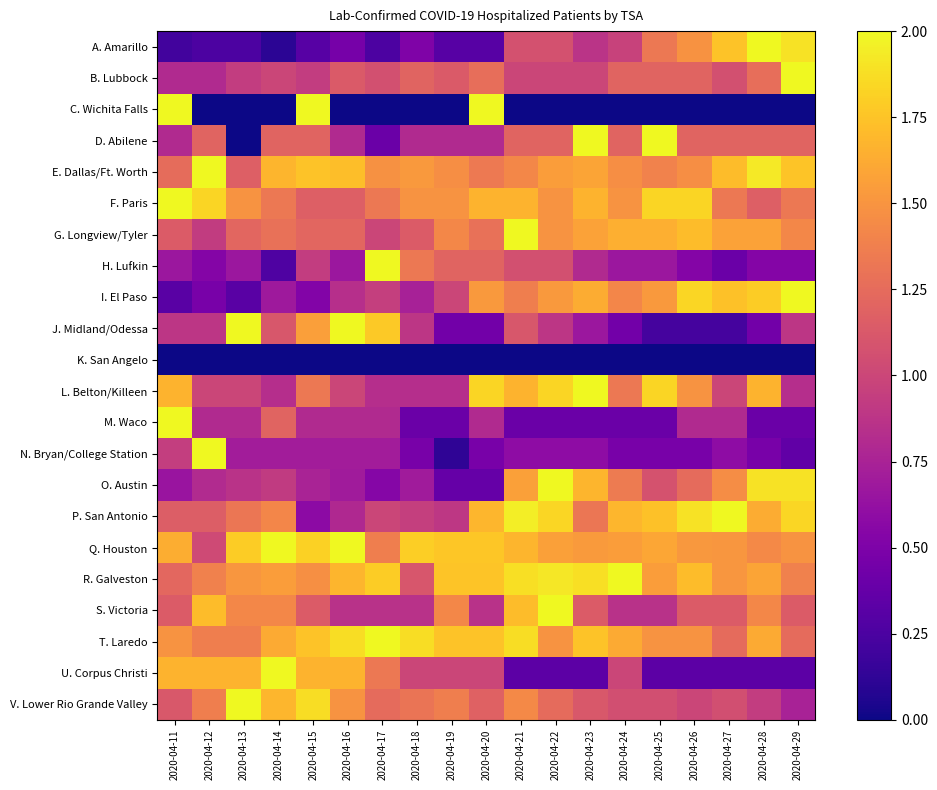

Reading right to left, transcribe all the data shown in this chart.

A. Amarillo: 2020-04-29=1.9	2020-04-28=2.0	2020-04-27=1.7	2020-04-26=1.5	2020-04-25=1.3	2020-04-24=1.0	2020-04-23=0.9	2020-04-22=1.1	2020-04-21=1.1	2020-04-20=0.3	2020-04-19=0.3	2020-04-18=0.5	2020-04-17=0.3	2020-04-16=0.5	2020-04-15=0.3	2020-04-14=0.1	2020-04-13=0.3	2020-04-12=0.3	2020-04-11=0.2
B. Lubbock: 2020-04-29=2.0	2020-04-28=1.3	2020-04-27=1.1	2020-04-26=1.2	2020-04-25=1.2	2020-04-24=1.2	2020-04-23=1.0	2020-04-22=1.0	2020-04-21=1.0	2020-04-20=1.3	2020-04-19=1.1	2020-04-18=1.2	2020-04-17=1.1	2020-04-16=1.1	2020-04-15=0.9	2020-04-14=1.0	2020-04-13=0.9	2020-04-12=0.8	2020-04-11=0.8
C. Wichita Falls: 2020-04-29=0.0	2020-04-28=0.0	2020-04-27=0.0	2020-04-26=0.0	2020-04-25=0.0	2020-04-24=0.0	2020-04-23=0.0	2020-04-22=0.0	2020-04-21=0.0	2020-04-20=2.0	2020-04-19=0.0	2020-04-18=0.0	2020-04-17=0.0	2020-04-16=0.0	2020-04-15=2.0	2020-04-14=0.0	2020-04-13=0.0	2020-04-12=0.0	2020-04-11=2.0
D. Abilene: 2020-04-29=1.2	2020-04-28=1.2	2020-04-27=1.2	2020-04-26=1.2	2020-04-25=2.0	2020-04-24=1.2	2020-04-23=2.0	2020-04-22=1.2	2020-04-21=1.2	2020-04-20=0.8	2020-04-19=0.8	2020-04-18=0.8	2020-04-17=0.4	2020-04-16=0.8	2020-04-15=1.2	2020-04-14=1.2	2020-04-13=0.0	2020-04-12=1.2	2020-04-11=0.8
E. Dallas/Ft. Worth: 2020-04-29=1.8	2020-04-28=1.9	2020-04-27=1.7	2020-04-26=1.5	2020-04-25=1.4	2020-04-24=1.5	2020-04-23=1.6	2020-04-22=1.6	2020-04-21=1.4	2020-04-20=1.3	2020-04-19=1.5	2020-04-18=1.5	2020-04-17=1.5	2020-04-16=1.7	2020-04-15=1.7	2020-04-14=1.7	2020-04-13=1.2	2020-04-12=2.0	2020-04-11=1.3
F. Paris: 2020-04-29=1.3	2020-04-28=1.2	2020-04-27=1.3	2020-04-26=1.8	2020-04-25=1.8	2020-04-24=1.5	2020-04-23=1.7	2020-04-22=1.5	2020-04-21=1.7	2020-04-20=1.7	2020-04-19=1.5	2020-04-18=1.5	2020-04-17=1.3	2020-04-16=1.2	2020-04-15=1.2	2020-04-14=1.3	2020-04-13=1.5	2020-04-12=1.8	2020-04-11=2.0
G. Longview/Tyler: 2020-04-29=1.4	2020-04-28=1.6	2020-04-27=1.6	2020-04-26=1.7	2020-04-25=1.6	2020-04-24=1.6	2020-04-23=1.6	2020-04-22=1.5	2020-04-21=2.0	2020-04-20=1.3	2020-04-19=1.4	2020-04-18=1.1	2020-04-17=1.0	2020-04-16=1.2	2020-04-15=1.2	2020-04-14=1.3	2020-04-13=1.2	2020-04-12=0.9	2020-04-11=1.1
H. Lufkin: 2020-04-29=0.5	2020-04-28=0.5	2020-04-27=0.4	2020-04-26=0.5	2020-04-25=0.7	2020-04-24=0.7	2020-04-23=0.8	2020-04-22=1.1	2020-04-21=1.1	2020-04-20=1.2	2020-04-19=1.2	2020-04-18=1.3	2020-04-17=2.0	2020-04-16=0.7	2020-04-15=0.9	2020-04-14=0.3	2020-04-13=0.7	2020-04-12=0.5	2020-04-11=0.7
I. El Paso: 2020-04-29=2.0	2020-04-28=1.8	2020-04-27=1.7	2020-04-26=1.8	2020-04-25=1.5	2020-04-24=1.4	2020-04-23=1.6	2020-04-22=1.5	2020-04-21=1.4	2020-04-20=1.5	2020-04-19=1.0	2020-04-18=0.7	2020-04-17=0.9	2020-04-16=0.8	2020-04-15=0.5	2020-04-14=0.7	2020-04-13=0.3	2020-04-12=0.5	2020-04-11=0.3
J. Midland/Odessa: 2020-04-29=0.9	2020-04-28=0.4	2020-04-27=0.2	2020-04-26=0.2	2020-04-25=0.2	2020-04-24=0.4	2020-04-23=0.7	2020-04-22=0.9	2020-04-21=1.1	2020-04-20=0.4	2020-04-19=0.4	2020-04-18=0.9	2020-04-17=1.8	2020-04-16=2.0	2020-04-15=1.6	2020-04-14=1.1	2020-04-13=2.0	2020-04-12=0.9	2020-04-11=0.9
K. San Angelo: 2020-04-29=0.0	2020-04-28=0.0	2020-04-27=0.0	2020-04-26=0.0	2020-04-25=0.0	2020-04-24=0.0	2020-04-23=0.0	2020-04-22=0.0	2020-04-21=0.0	2020-04-20=0.0	2020-04-19=0.0	2020-04-18=0.0	2020-04-17=0.0	2020-04-16=0.0	2020-04-15=0.0	2020-04-14=0.0	2020-04-13=0.0	2020-04-12=0.0	2020-04-11=0.0
L. Belton/Killeen: 2020-04-29=0.8	2020-04-28=1.7	2020-04-27=1.0	2020-04-26=1.5	2020-04-25=1.8	2020-04-24=1.3	2020-04-23=2.0	2020-04-22=1.8	2020-04-21=1.7	2020-04-20=1.8	2020-04-19=0.8	2020-04-18=0.8	2020-04-17=0.8	2020-04-16=1.0	2020-04-15=1.3	2020-04-14=0.8	2020-04-13=1.0	2020-04-12=1.0	2020-04-11=1.7
M. Waco: 2020-04-29=0.4	2020-04-28=0.4	2020-04-27=0.8	2020-04-26=0.8	2020-04-25=0.4	2020-04-24=0.4	2020-04-23=0.4	2020-04-22=0.4	2020-04-21=0.4	2020-04-20=0.8	2020-04-19=0.4	2020-04-18=0.4	2020-04-17=0.8	2020-04-16=0.8	2020-04-15=0.8	2020-04-14=1.2	2020-04-13=0.8	2020-04-12=0.8	2020-04-11=2.0
N. Bryan/College Station: 2020-04-29=0.4	2020-04-28=0.5	2020-04-27=0.6	2020-04-26=0.5	2020-04-25=0.5	2020-04-24=0.5	2020-04-23=0.6	2020-04-22=0.6	2020-04-21=0.6	2020-04-20=0.5	2020-04-19=0.1	2020-04-18=0.5	2020-04-17=0.7	2020-04-16=0.7	2020-04-15=0.7	2020-04-14=0.7	2020-04-13=0.7	2020-04-12=2.0	2020-04-11=0.9
O. Austin: 2020-04-29=1.9	2020-04-28=1.9	2020-04-27=1.5	2020-04-26=1.2	2020-04-25=1.1	2020-04-24=1.4	2020-04-23=1.7	2020-04-22=2.0	2020-04-21=1.6	2020-04-20=0.4	2020-04-19=0.4	2020-04-18=0.7	2020-04-17=0.5	2020-04-16=0.7	2020-04-15=0.8	2020-04-14=0.9	2020-04-13=0.9	2020-04-12=0.8	2020-04-11=0.6
P. San Antonio: 2020-04-29=1.8	2020-04-28=1.6	2020-04-27=2.0	2020-04-26=1.9	2020-04-25=1.7	2020-04-24=1.7	2020-04-23=1.3	2020-04-22=1.8	2020-04-21=1.9	2020-04-20=1.7	2020-04-19=0.9	2020-04-18=0.9	2020-04-17=1.0	2020-04-16=0.8	2020-04-15=0.6	2020-04-14=1.4	2020-04-13=1.3	2020-04-12=1.2	2020-04-11=1.2
Q. Houston: 2020-04-29=1.5	2020-04-28=1.4	2020-04-27=1.5	2020-04-26=1.5	2020-04-25=1.6	2020-04-24=1.5	2020-04-23=1.5	2020-04-22=1.6	2020-04-21=1.7	2020-04-20=1.8	2020-04-19=1.8	2020-04-18=1.8	2020-04-17=1.4	2020-04-16=2.0	2020-04-15=1.8	2020-04-14=2.0	2020-04-13=1.8	2020-04-12=1.0	2020-04-11=1.6
R. Galveston: 2020-04-29=1.4	2020-04-28=1.6	2020-04-27=1.5	2020-04-26=1.7	2020-04-25=1.6	2020-04-24=2.0	2020-04-23=1.9	2020-04-22=1.9	2020-04-21=1.9	2020-04-20=1.8	2020-04-19=1.8	2020-04-18=1.1	2020-04-17=1.8	2020-04-16=1.7	2020-04-15=1.5	2020-04-14=1.6	2020-04-13=1.5	2020-04-12=1.4	2020-04-11=1.2
S. Victoria: 2020-04-29=1.1	2020-04-28=1.4	2020-04-27=1.1	2020-04-26=1.1	2020-04-25=0.9	2020-04-24=0.9	2020-04-23=1.1	2020-04-22=2.0	2020-04-21=1.7	2020-04-20=0.9	2020-04-19=1.4	2020-04-18=0.9	2020-04-17=0.9	2020-04-16=0.9	2020-04-15=1.1	2020-04-14=1.4	2020-04-13=1.4	2020-04-12=1.7	2020-04-11=1.1
T. Laredo: 2020-04-29=1.2	2020-04-28=1.6	2020-04-27=1.2	2020-04-26=1.5	2020-04-25=1.5	2020-04-24=1.6	2020-04-23=1.7	2020-04-22=1.5	2020-04-21=1.9	2020-04-20=1.7	2020-04-19=1.7	2020-04-18=1.9	2020-04-17=2.0	2020-04-16=1.9	2020-04-15=1.7	2020-04-14=1.6	2020-04-13=1.4	2020-04-12=1.4	2020-04-11=1.5
U. Corpus Christi: 2020-04-29=0.3	2020-04-28=0.3	2020-04-27=0.3	2020-04-26=0.3	2020-04-25=0.3	2020-04-24=1.0	2020-04-23=0.3	2020-04-22=0.3	2020-04-21=0.3	2020-04-20=1.0	2020-04-19=1.0	2020-04-18=1.0	2020-04-17=1.3	2020-04-16=1.7	2020-04-15=1.7	2020-04-14=2.0	2020-04-13=1.7	2020-04-12=1.7	2020-04-11=1.7
V. Lower Rio Grande Valley: 2020-04-29=0.7	2020-04-28=0.9	2020-04-27=1.1	2020-04-26=1.0	2020-04-25=1.1	2020-04-24=1.1	2020-04-23=1.1	2020-04-22=1.2	2020-04-21=1.4	2020-04-20=1.2	2020-04-19=1.4	2020-04-18=1.3	2020-04-17=1.2	2020-04-16=1.5	2020-04-15=1.9	2020-04-14=1.7	2020-04-13=2.0	2020-04-12=1.4	2020-04-11=1.1